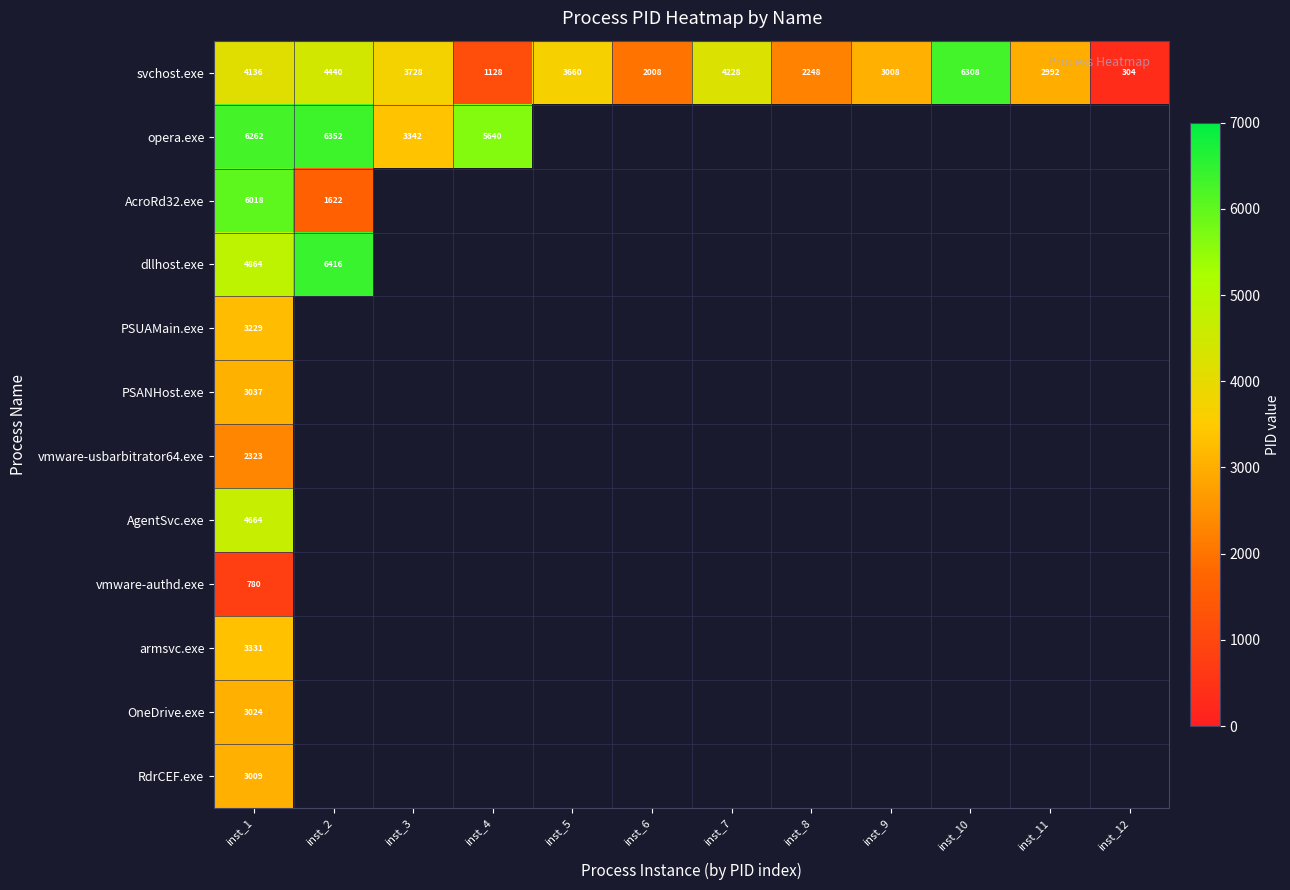

What is the difference between the highest and lowest values at inst_1?

5482